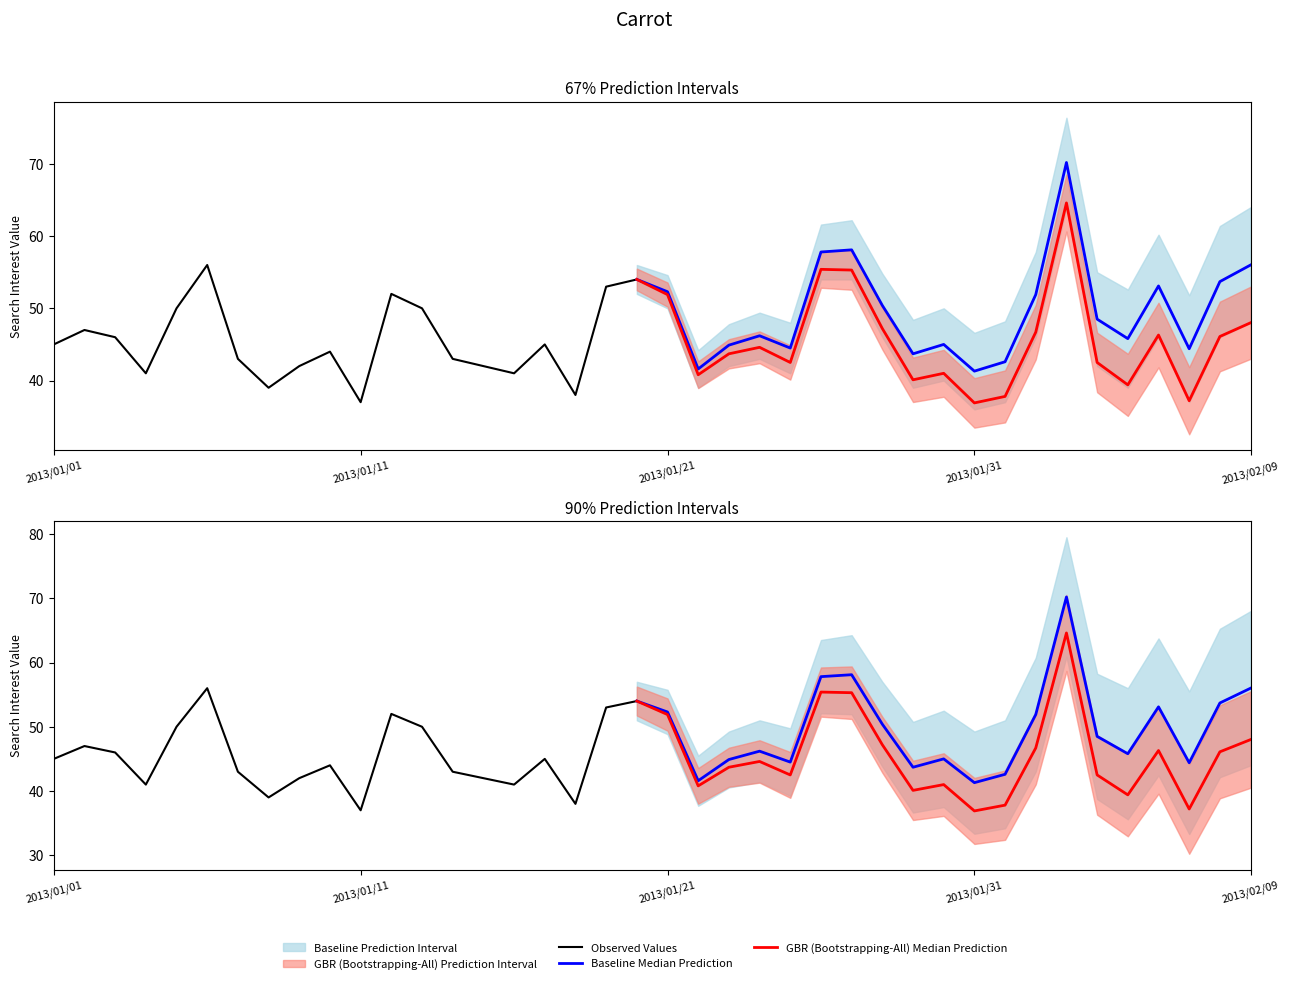

What is the label of the 28th point from the left?

2013/01/28